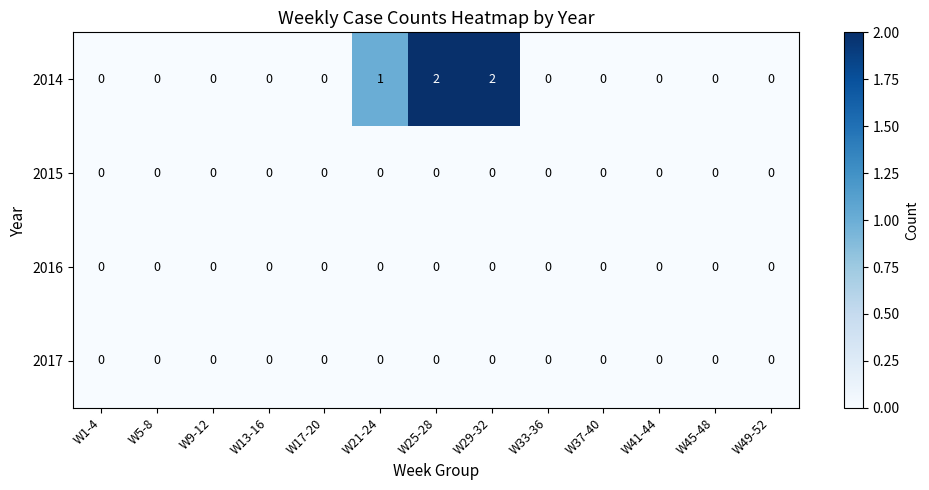

Between W5-8 and W25-28, which series saw the biggest shift?

2014